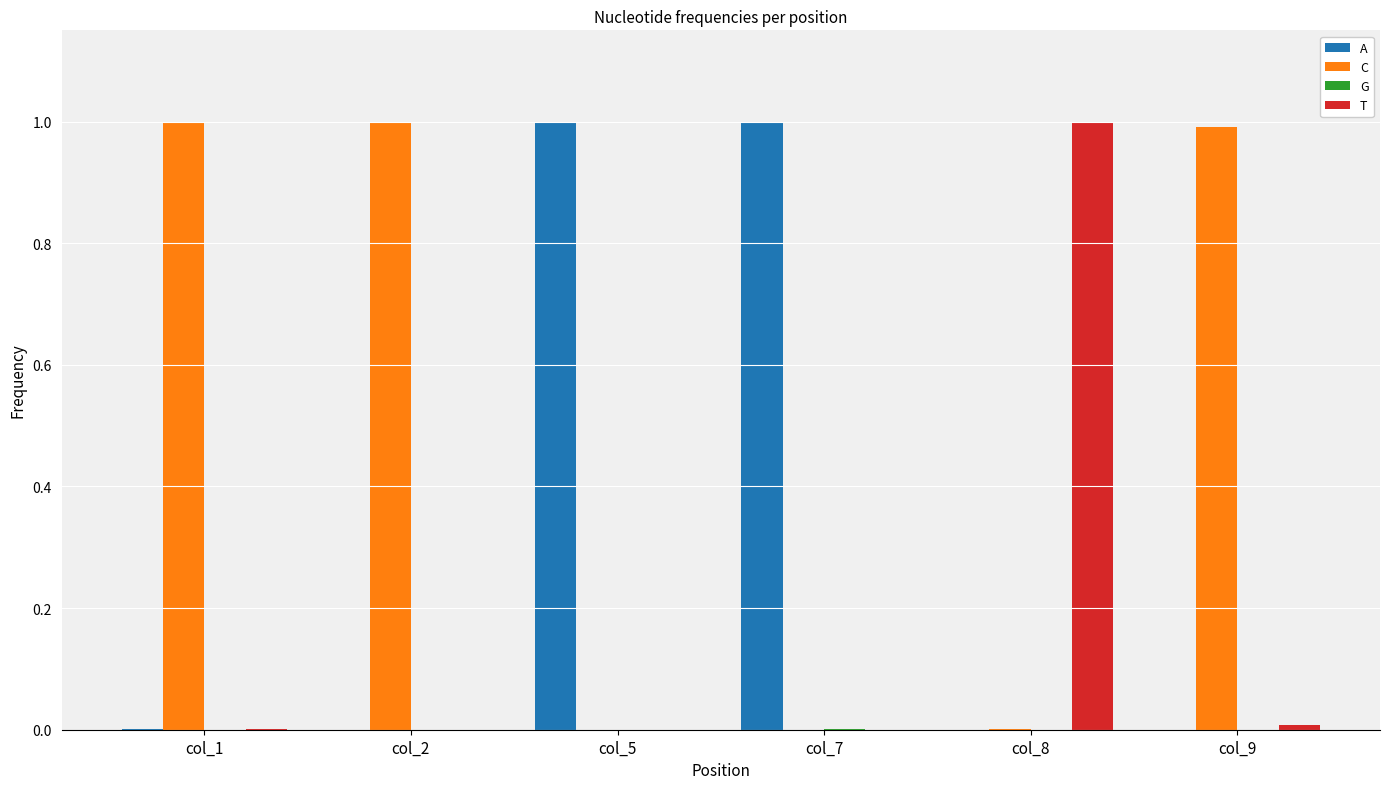

What is the highest value of the T series?

1.0